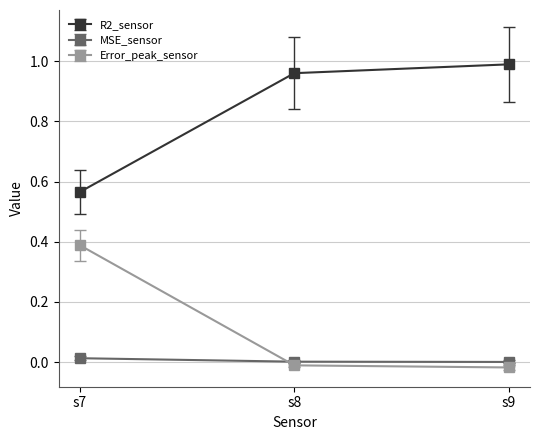

The value of R2_sensor at s9 is 1.0. True or false?

True